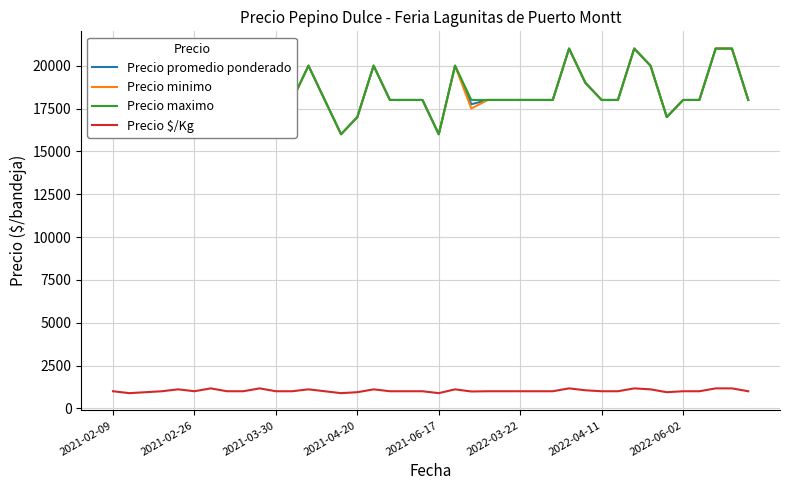

How many series are shown in this chart?

4